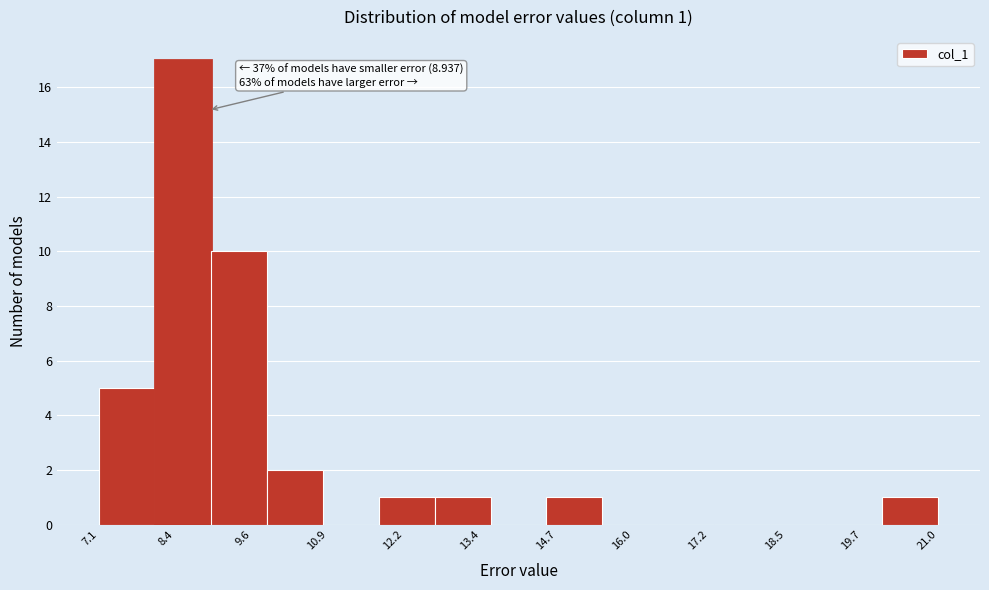

Over which range of the x-axis is the bar tallest?

8.0 to 9.0